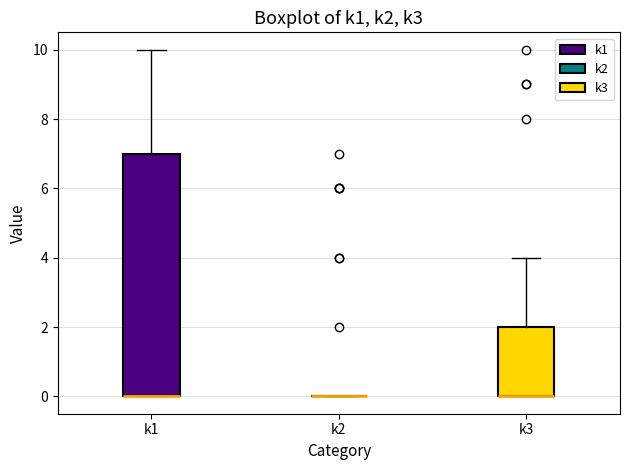

Where does the upper whisker of the box for k1 end on the y-axis? The values are not printed on the chart, so give them approximately, as read against the axis.

10